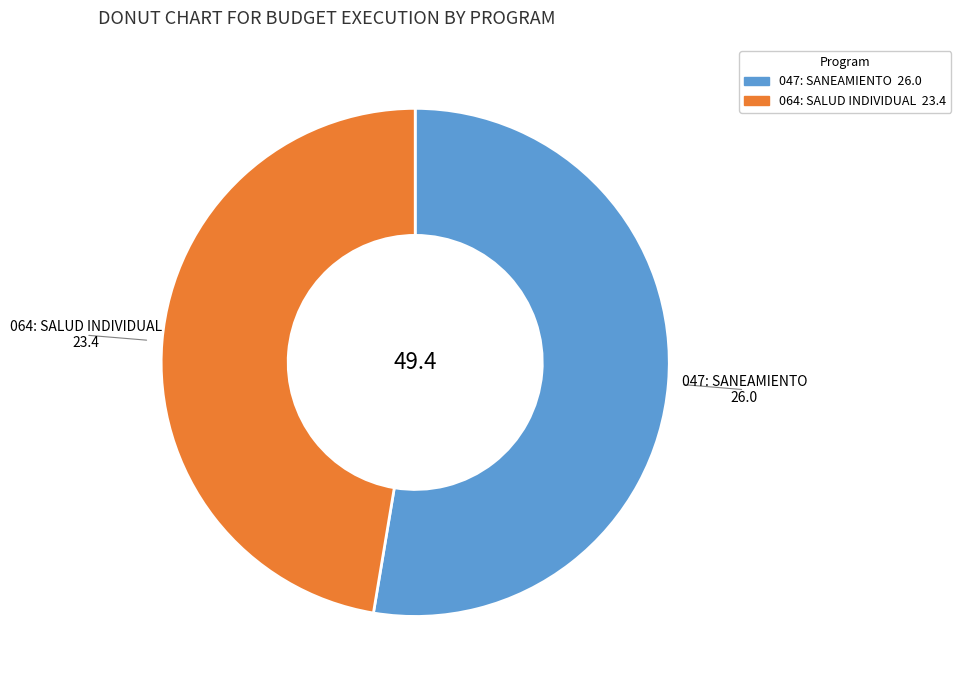

Which category has the biggest portion of the pie?

047: SANEAMIENTO